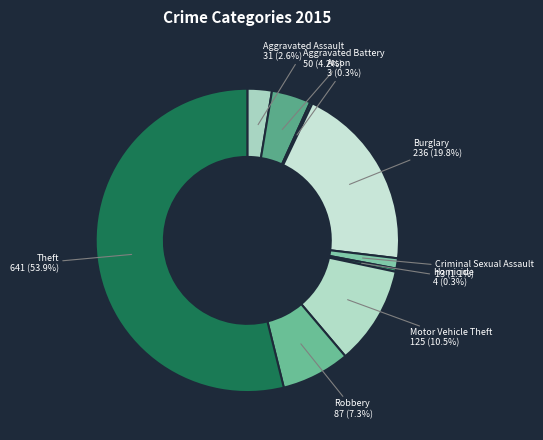

Which slice is the largest?

Theft